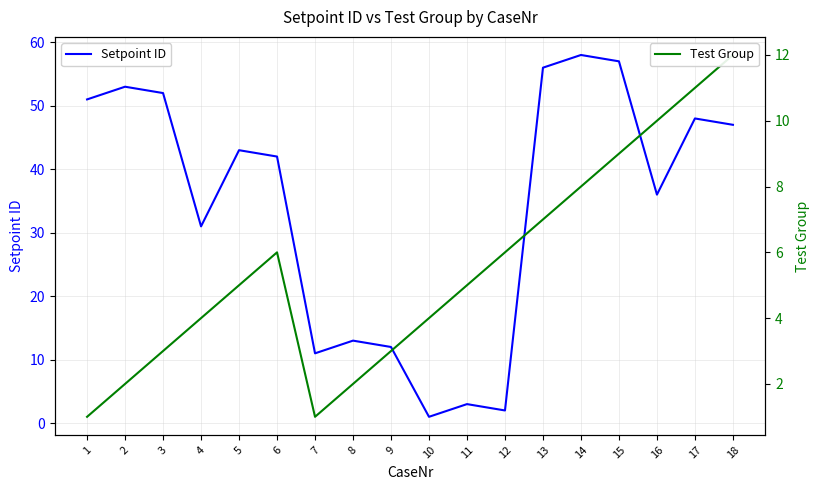

Rank the categories by Setpoint ID value from lowest to highest.

10, 12, 11, 7, 9, 8, 4, 16, 6, 5, 18, 17, 1, 3, 2, 13, 15, 14